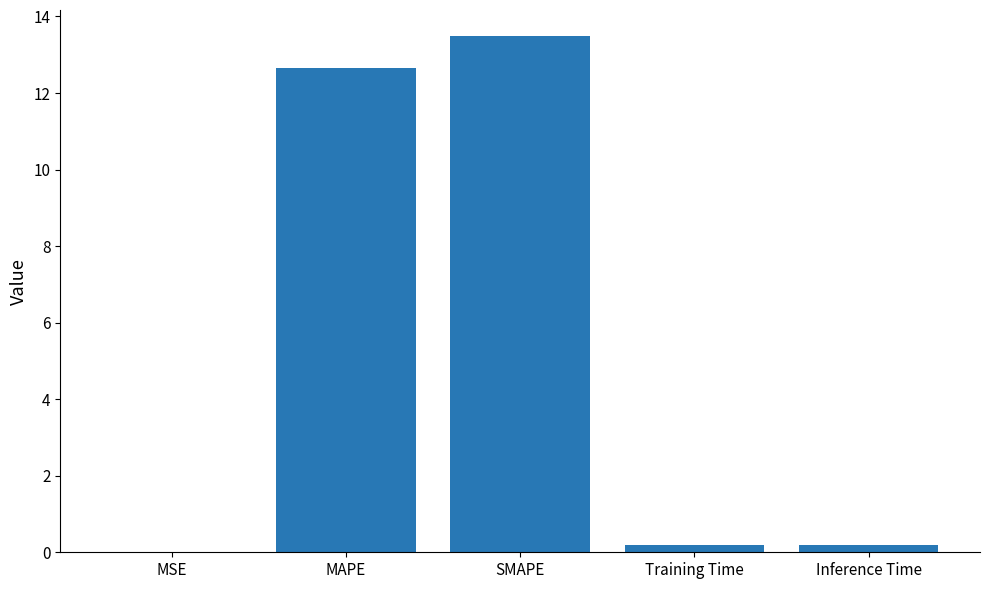

Which has a higher value, MAPE or Inference Time?

MAPE